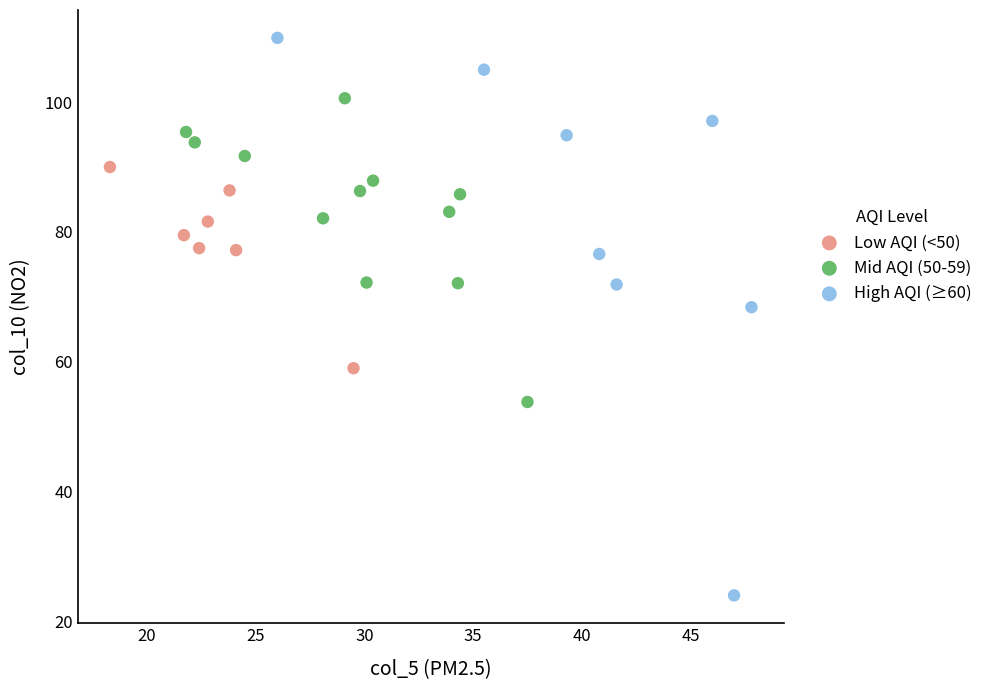

Which series reaches the minimum Y coordinate?

High AQI (≥60)